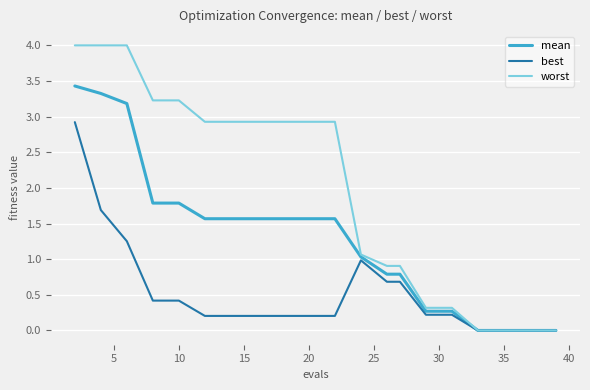

Which series has the largest total across all categories?

worst